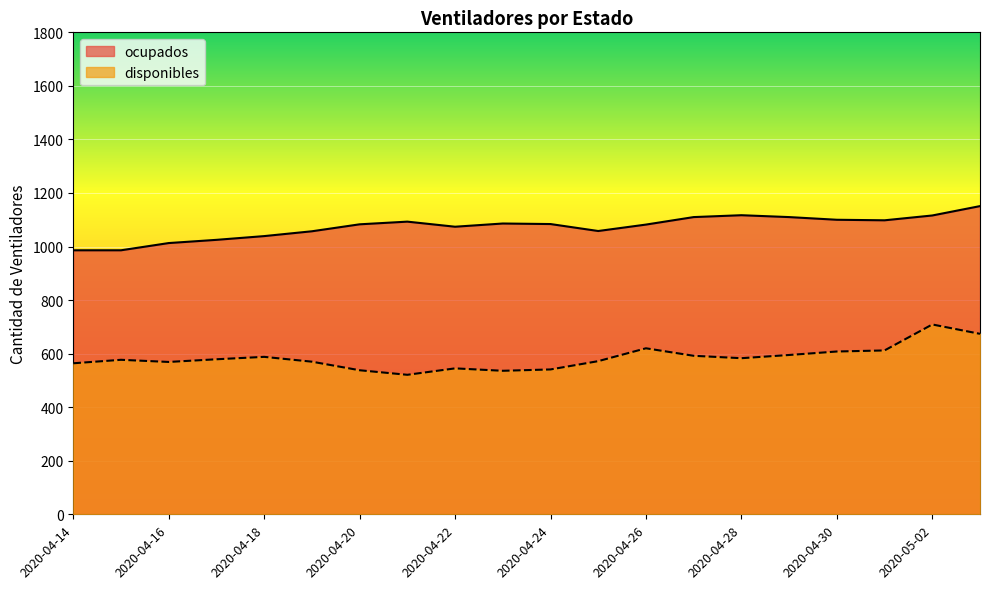

What is the greatest value displayed?

1151